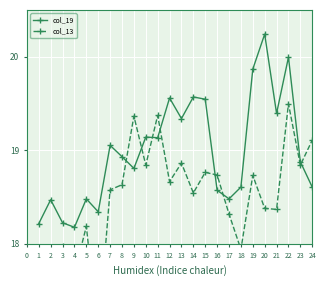

True or false: col_19 has a value of 26.3 at 7.

False